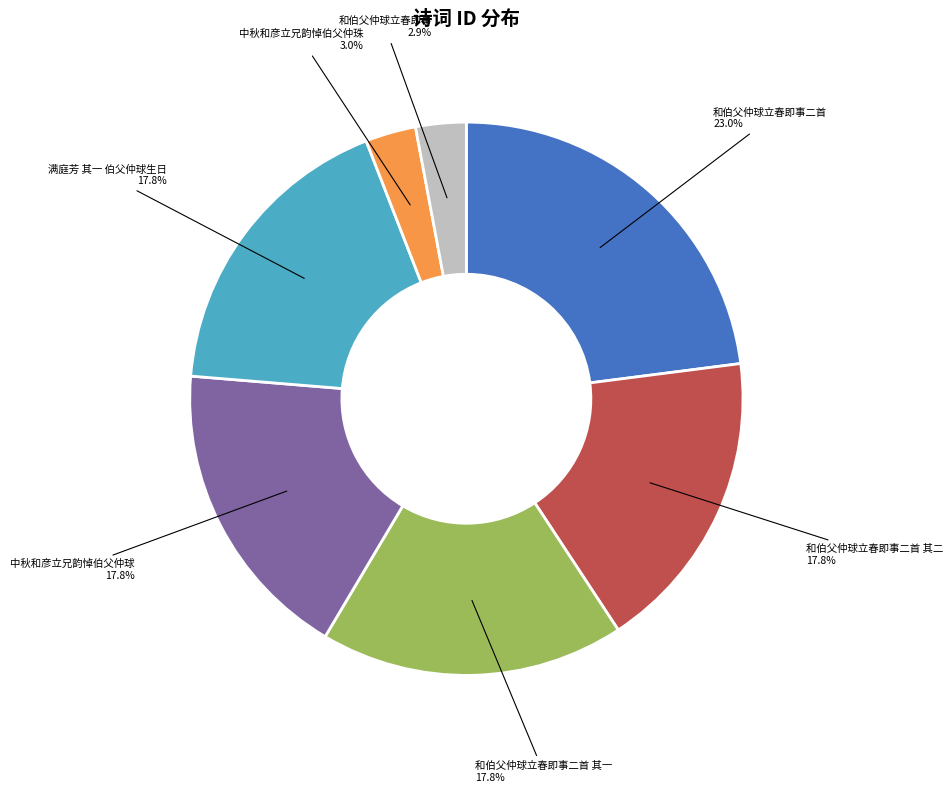

Is there a majority slice in this chart?

No